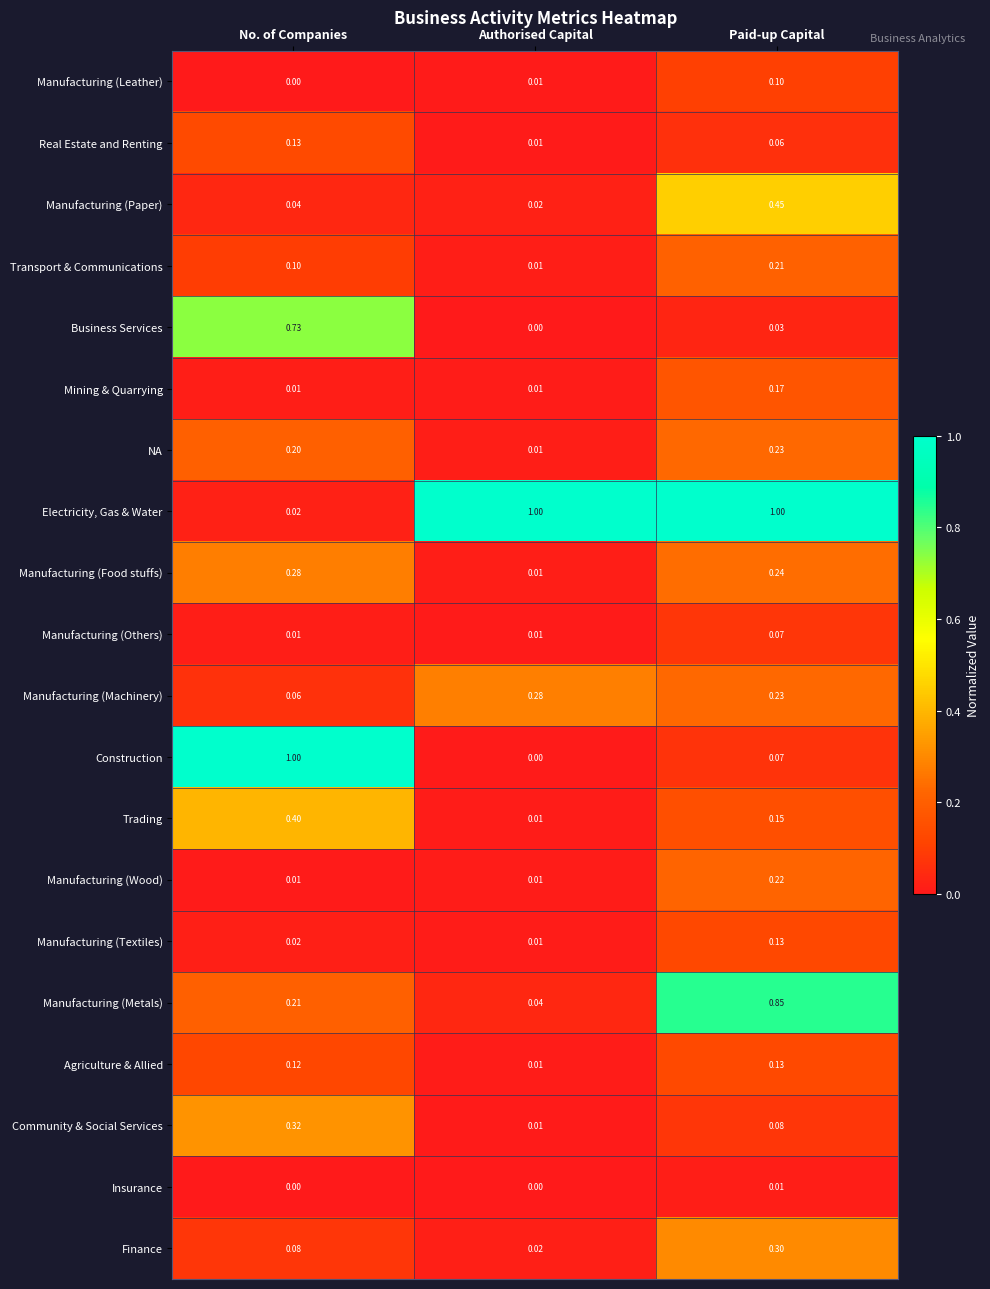

Which series changed the most between Authorised Capital and Paid-up Capital?

Manufacturing (Metals)